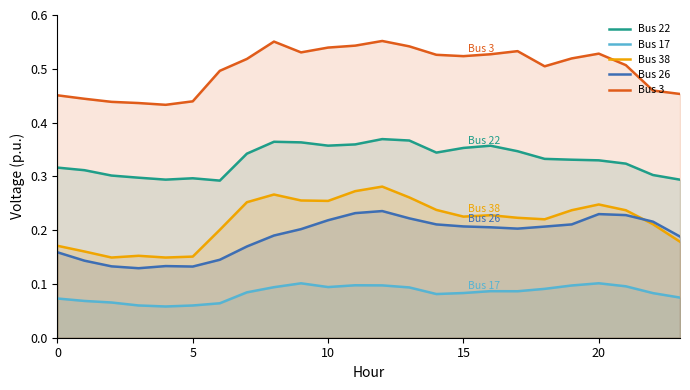

What is the label of the 24th point from the left?

23